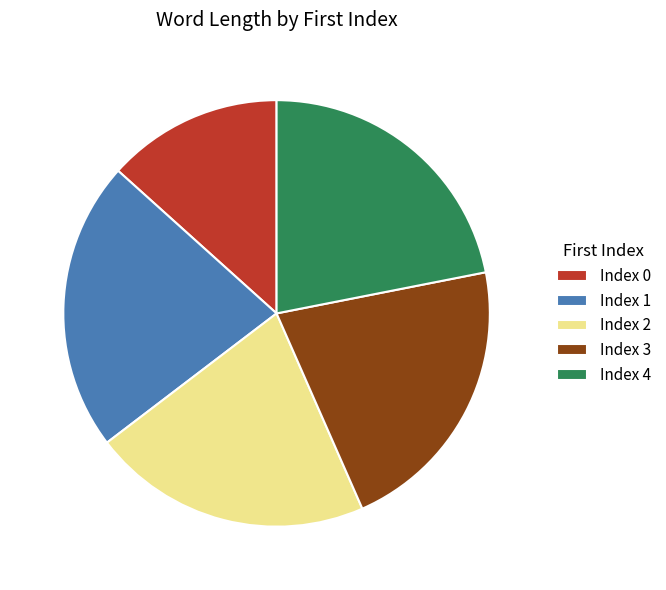

Do Index 3 and Index 1 together represent more than half of the pie?

No